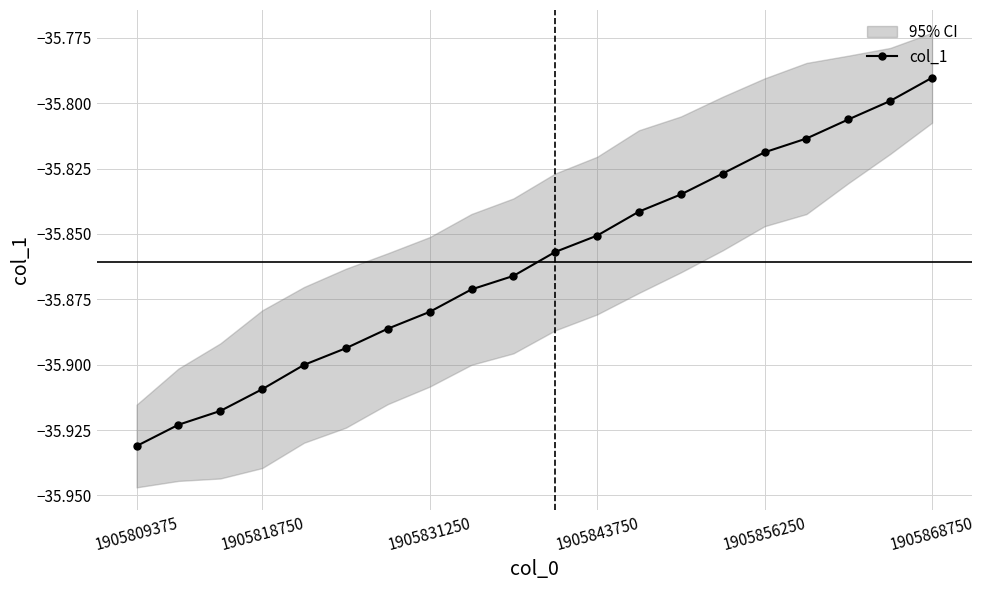

Where is the data nearest to the value -35?

1905868750